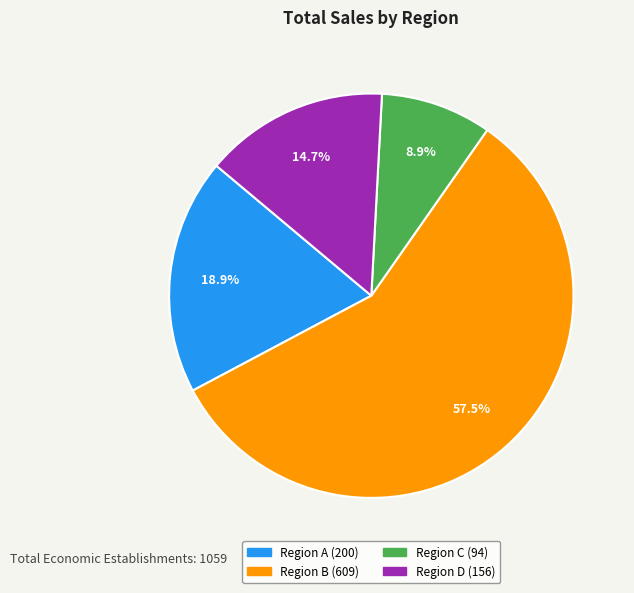

Between Region B and Region D, which is larger?

Region B